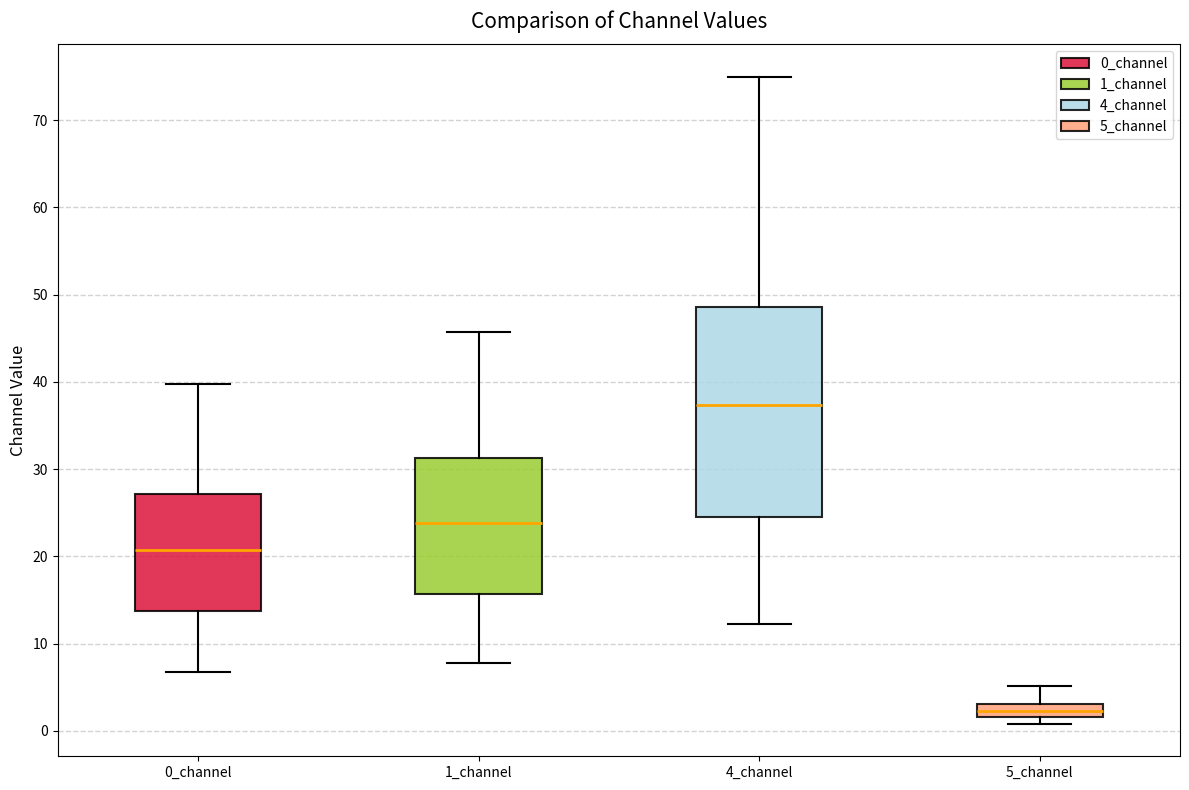

Which box has the highest median line?

4_channel